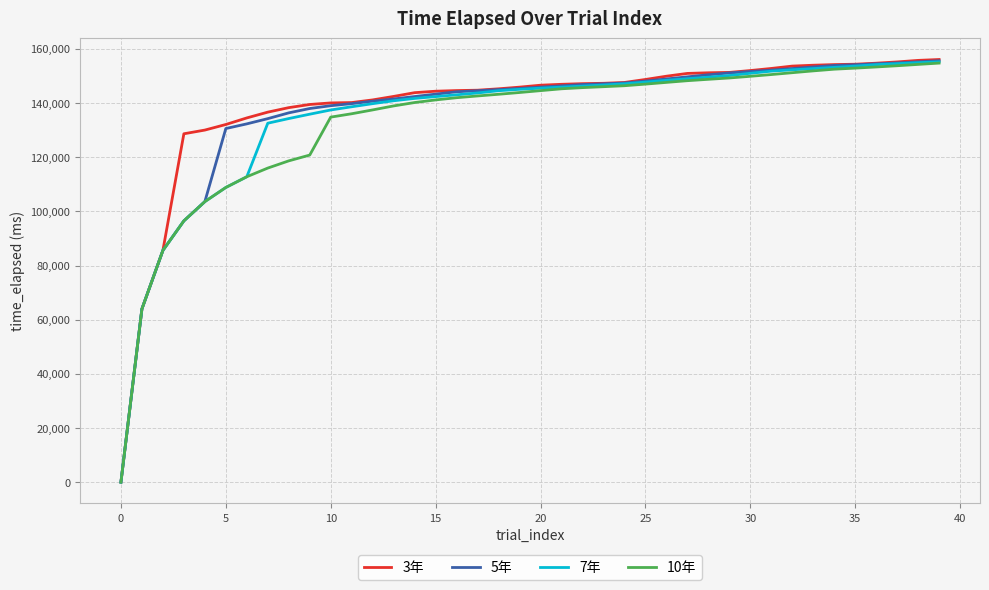

Which series has the largest range (max minus min)?

3年